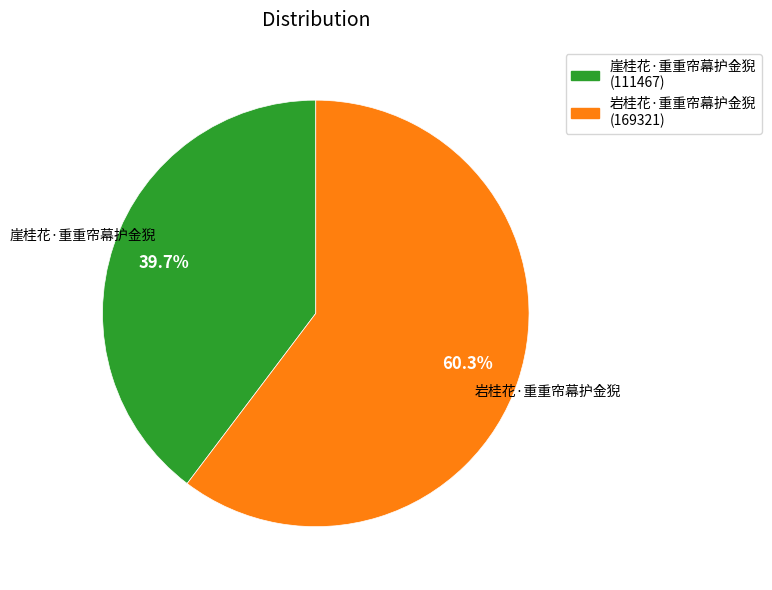

To the nearest percent, what is the difference between the largest and smallest slice percentages?

21%